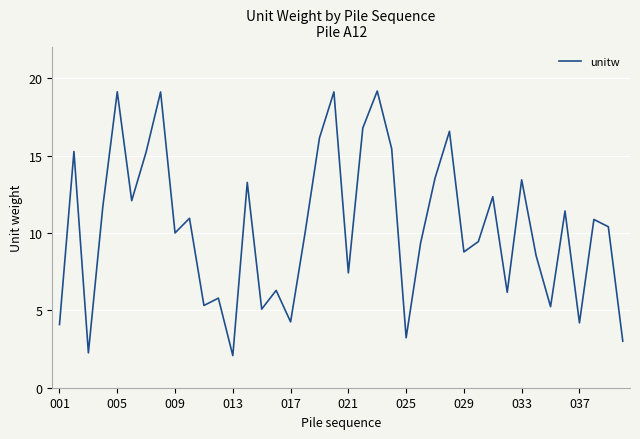

What is the difference between the second highest and second lowest values?

16.9